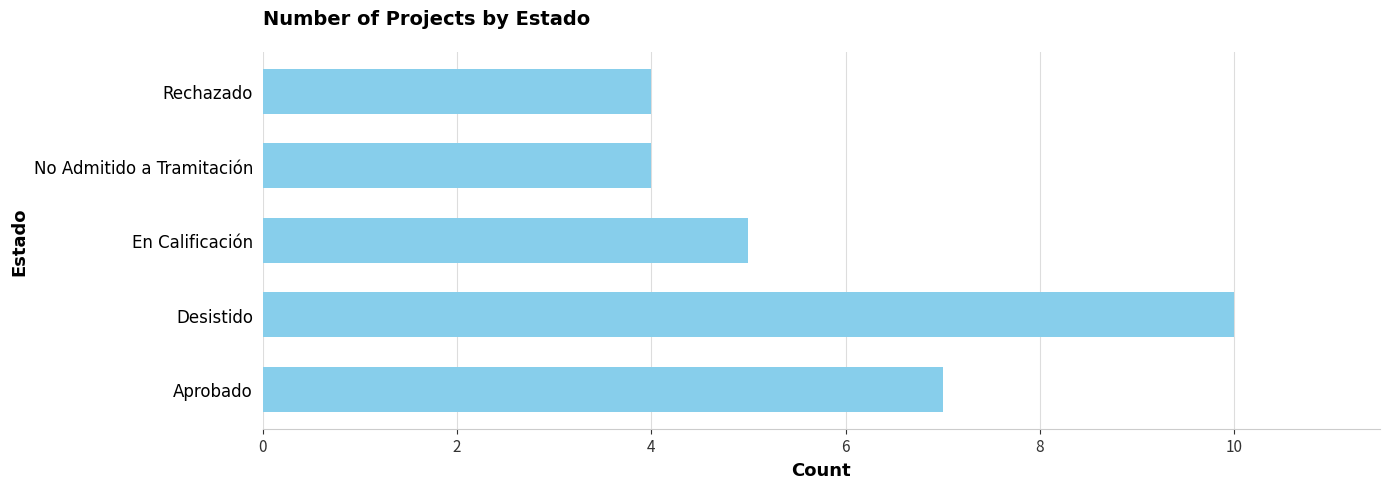

What is the smallest value displayed?

4